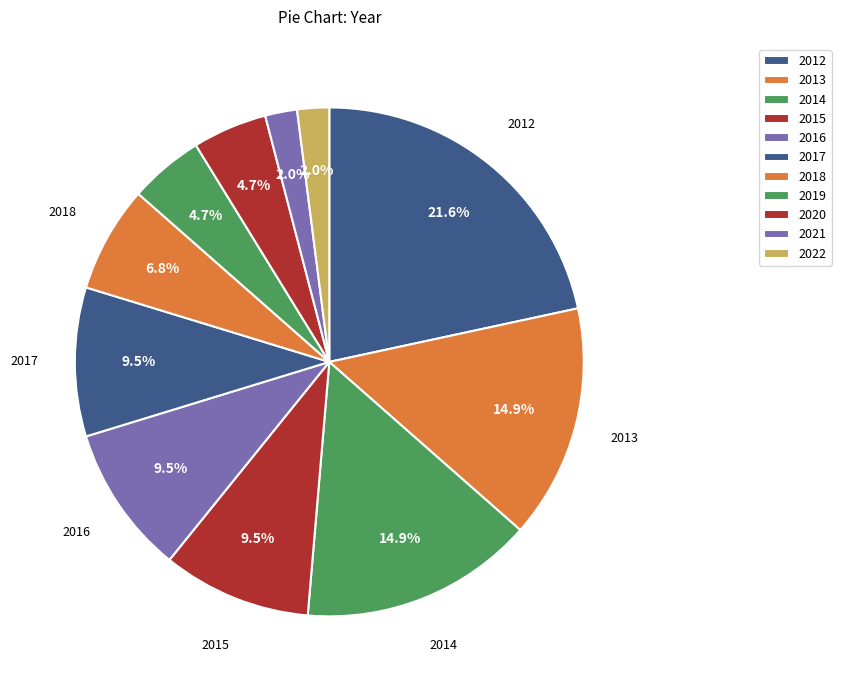

What percentage is NOT represented by 2013?

85.1%